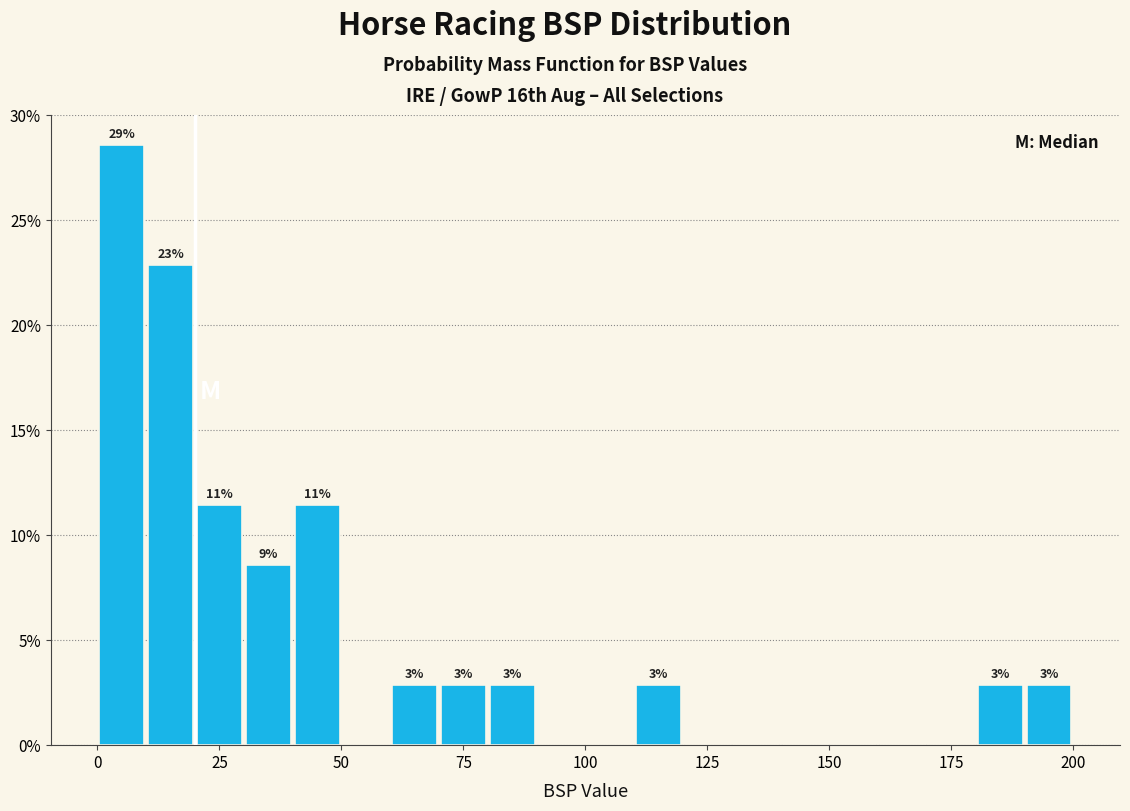

Read against the x-axis, roughly where is the centre of the tallest bar?

5